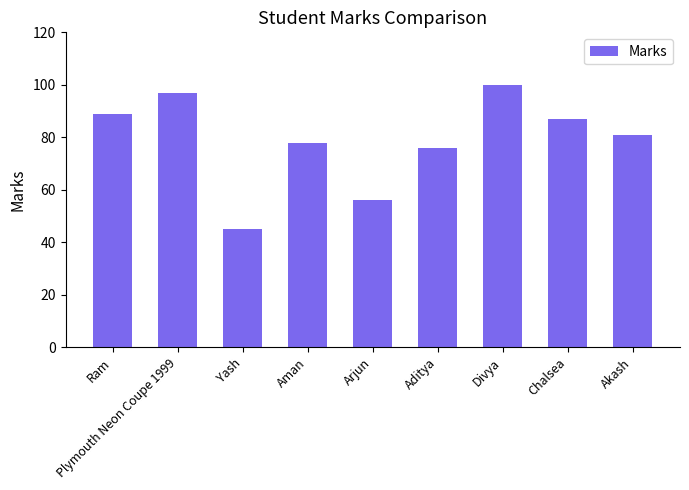

Which label corresponds to the smallest value in the chart?

Yash